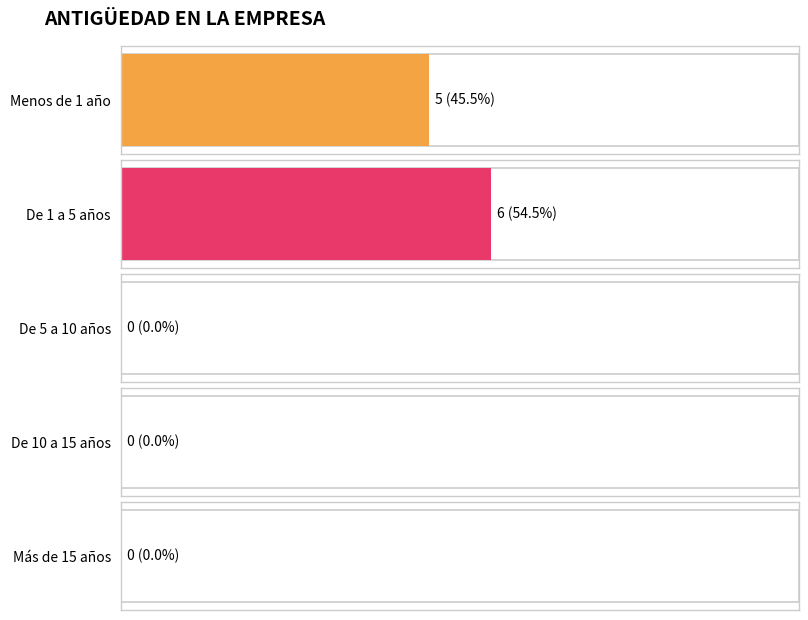

How many values are between 0 and 5?

4